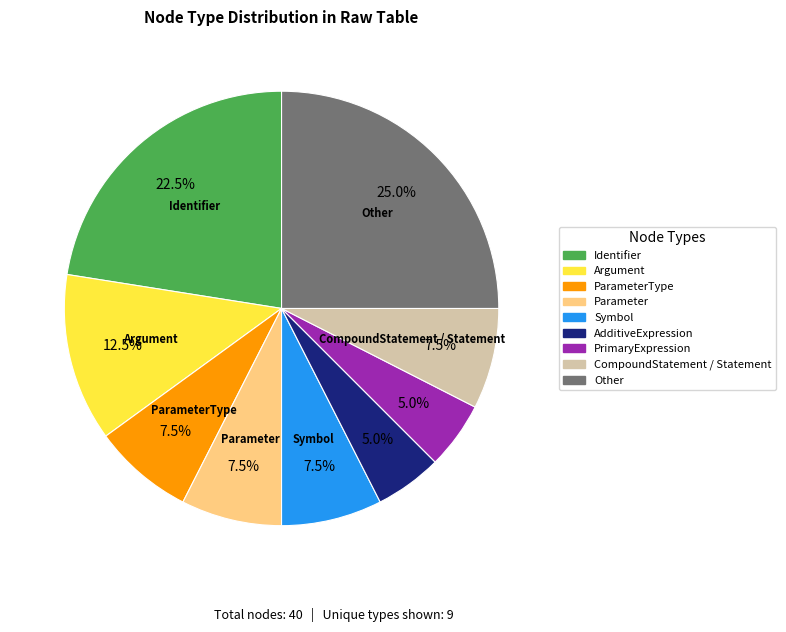

Is there a majority slice in this chart?

No